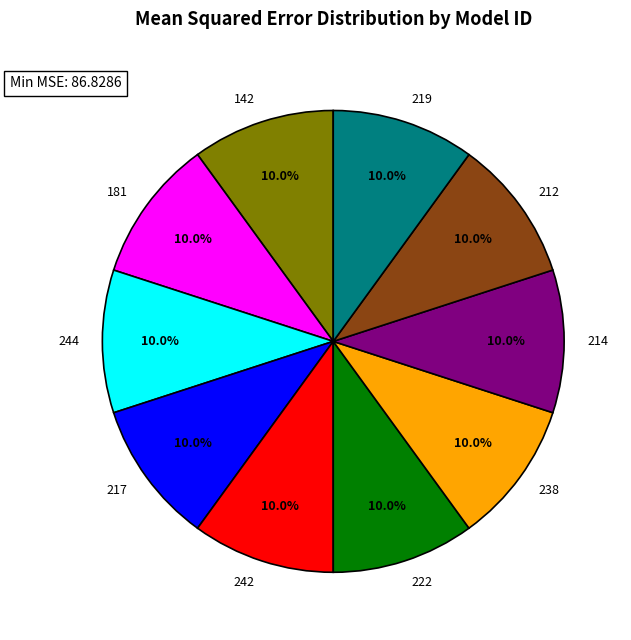

Count the number of slices in the pie.

10